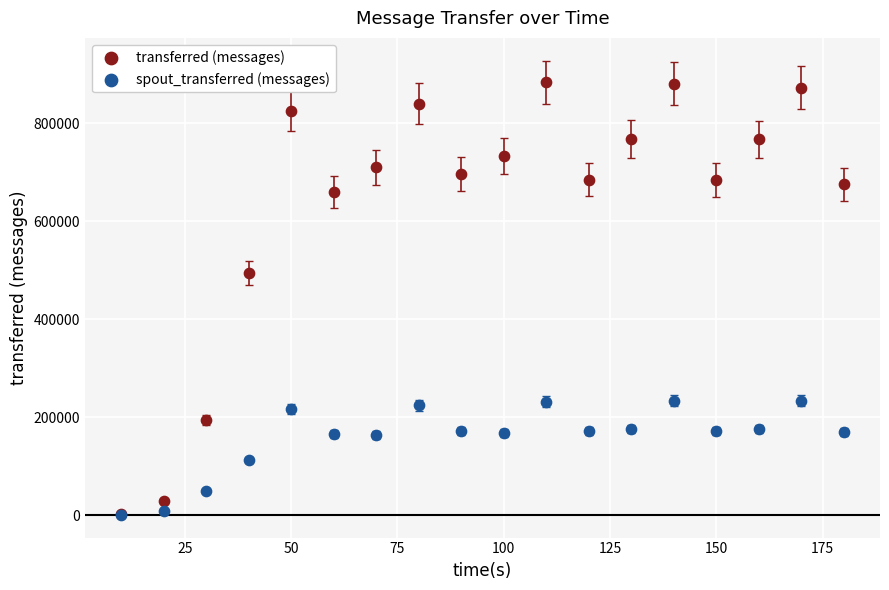

Across all series, what Y value is closest to 442570?

494280